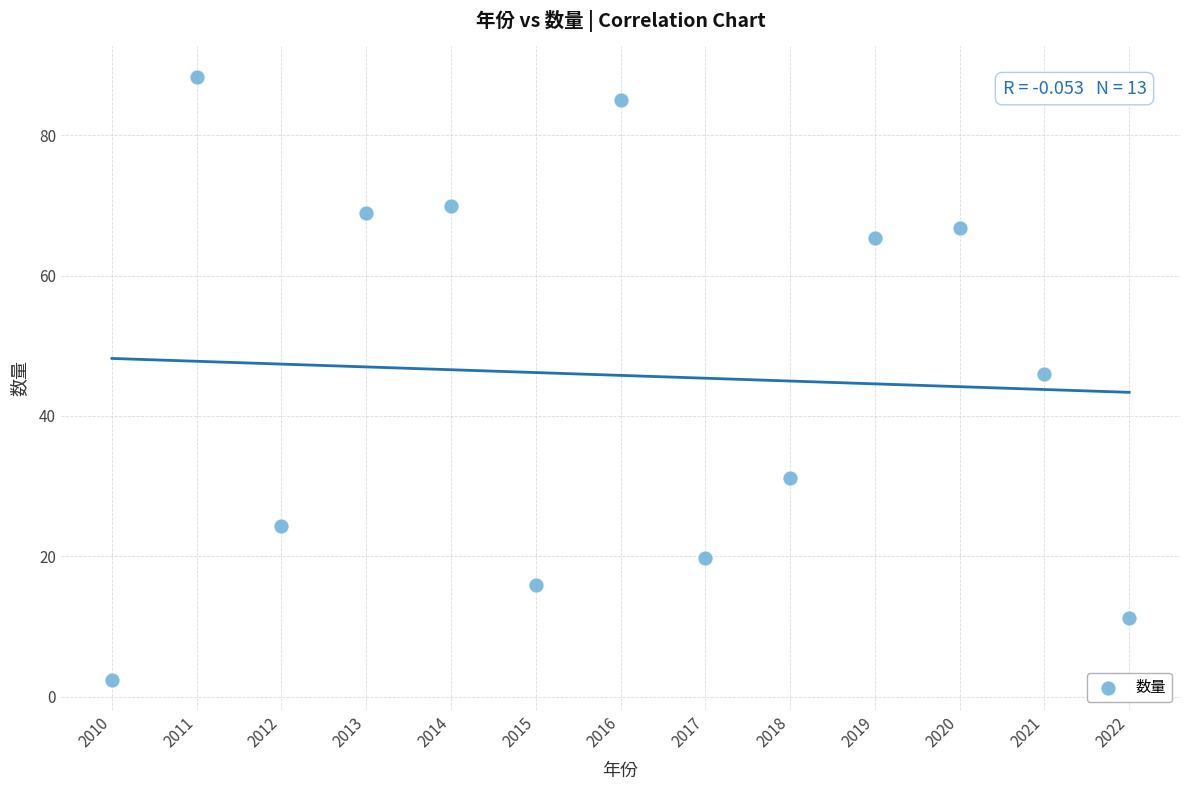

What is the range of Y values (max minus min)?

86.0